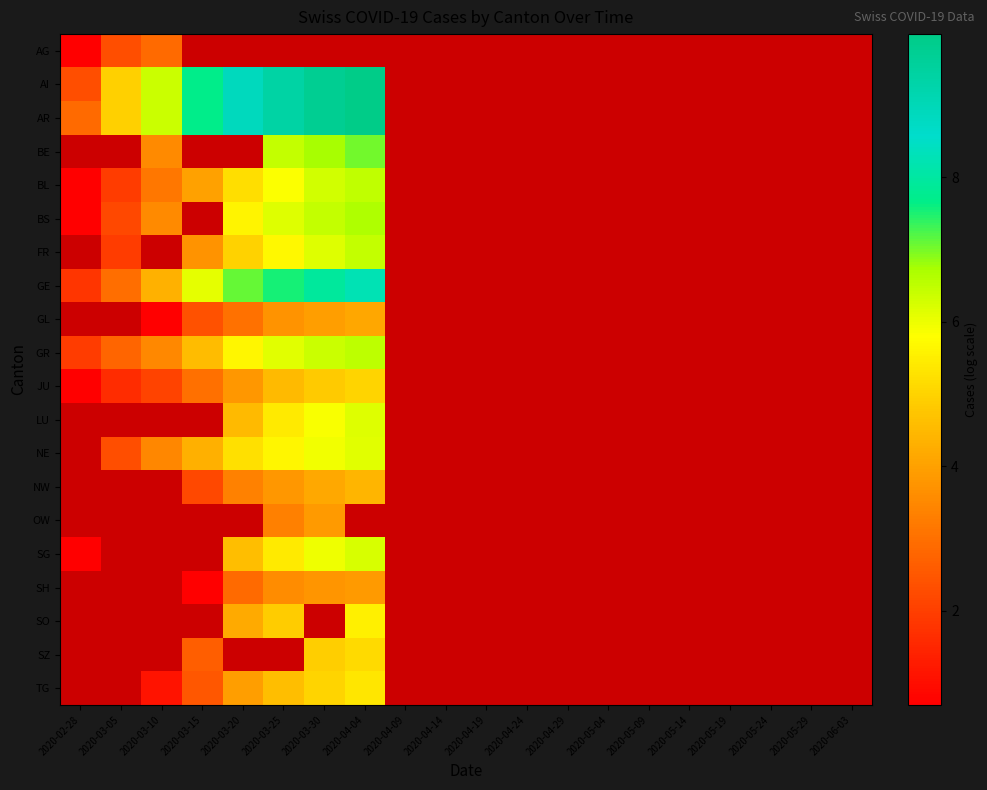

What is the difference between the highest and lowest values at 2020-02-28?

2.2